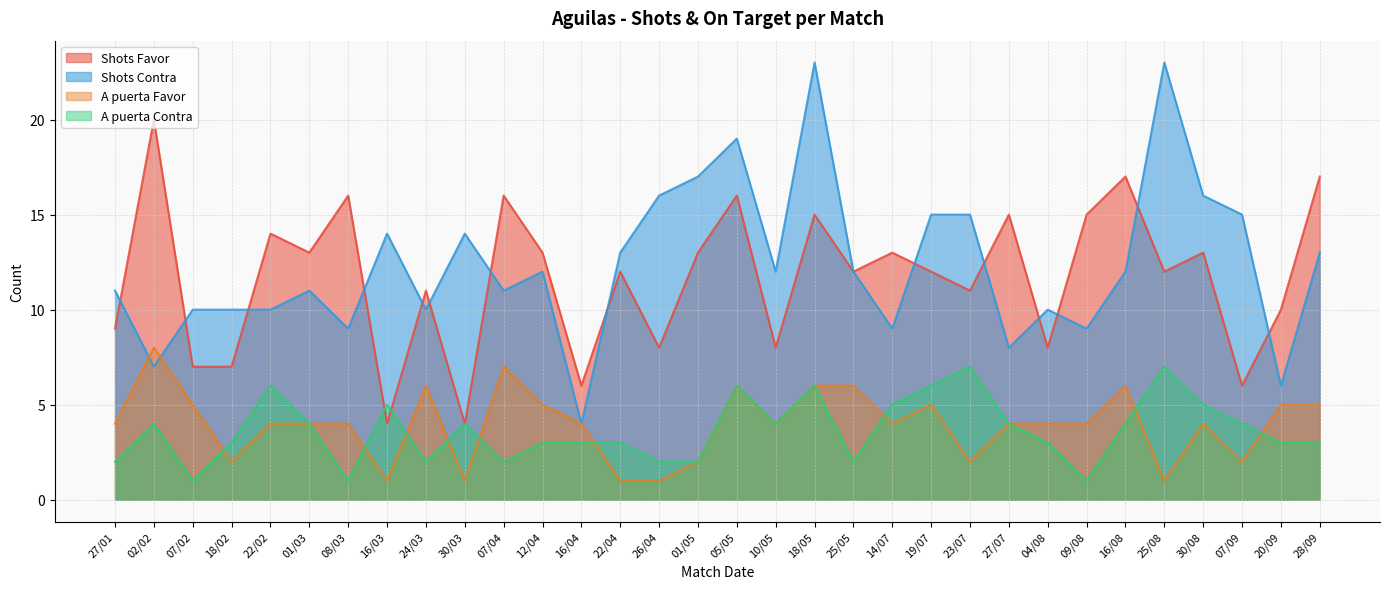

Which series has the largest total across all categories?

Shots Contra